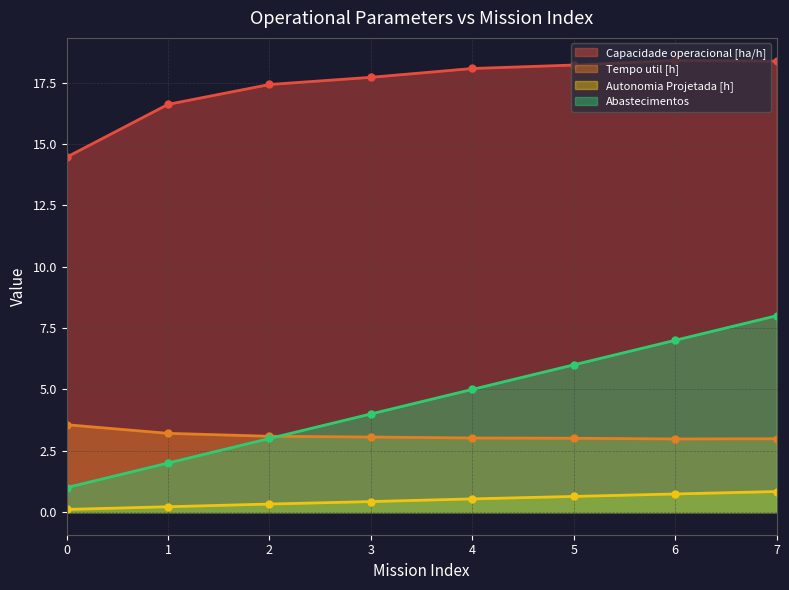

Reading left to right, list all the values displayed in this chart.

Capacidade operacional [ha/h]: 0=14.5	1=16.6	2=17.4	3=17.7	4=18.1	5=18.2	6=18.4	7=18.4
Tempo util [h]: 0=3.6	1=3.2	2=3.1	3=3.1	4=3.0	5=3.0	6=3.0	7=3.0
Autonomia Projetada [h]: 0=0.1	1=0.2	2=0.3	3=0.4	4=0.5	5=0.6	6=0.7	7=0.8
Combustivel [kg]: 0=1.0	1=2.0	2=3.0	3=4.0	4=5.0	5=6.0	6=7.0	7=8.0